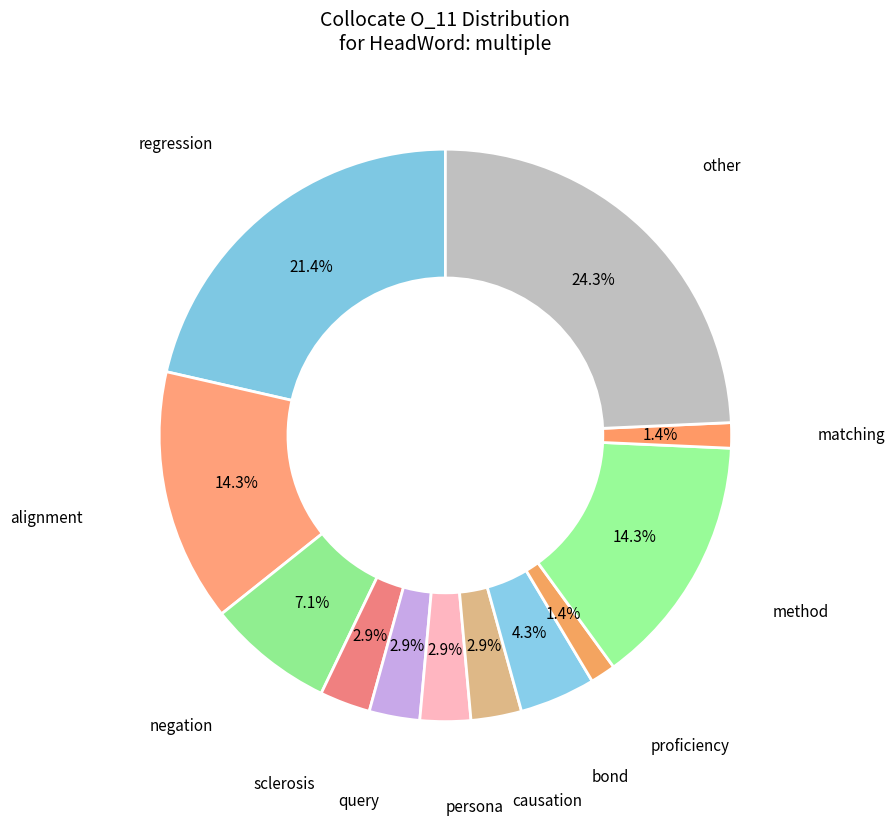

Which slice is the smallest?

proficiency